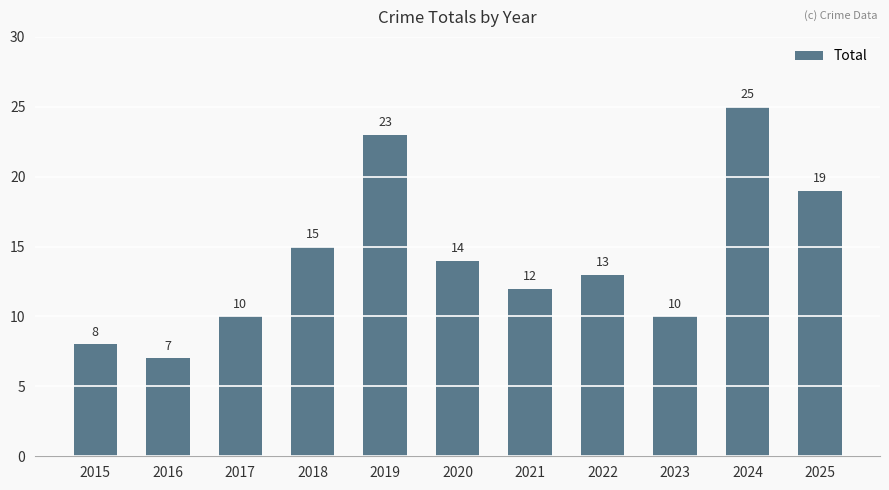

What is the average value?

14